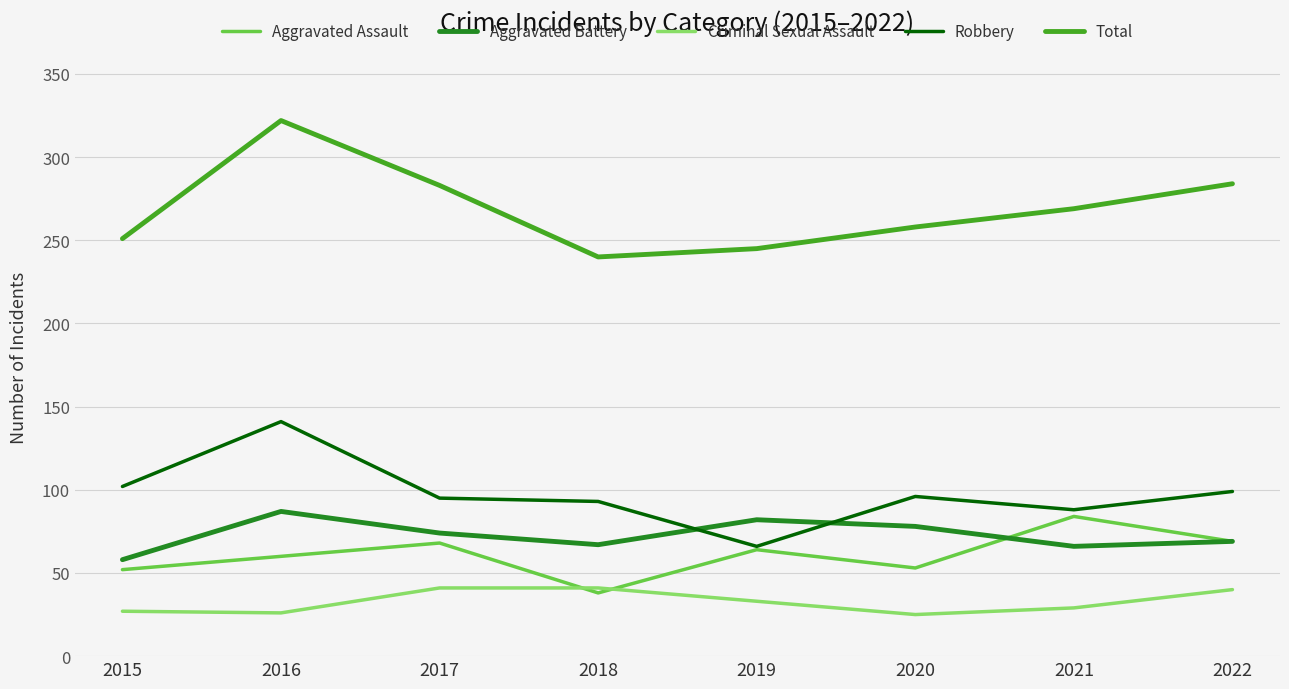

What are all the series names shown in the legend?

Aggravated Assault, Aggravated Battery, Criminal Sexual Assault, Robbery, Total